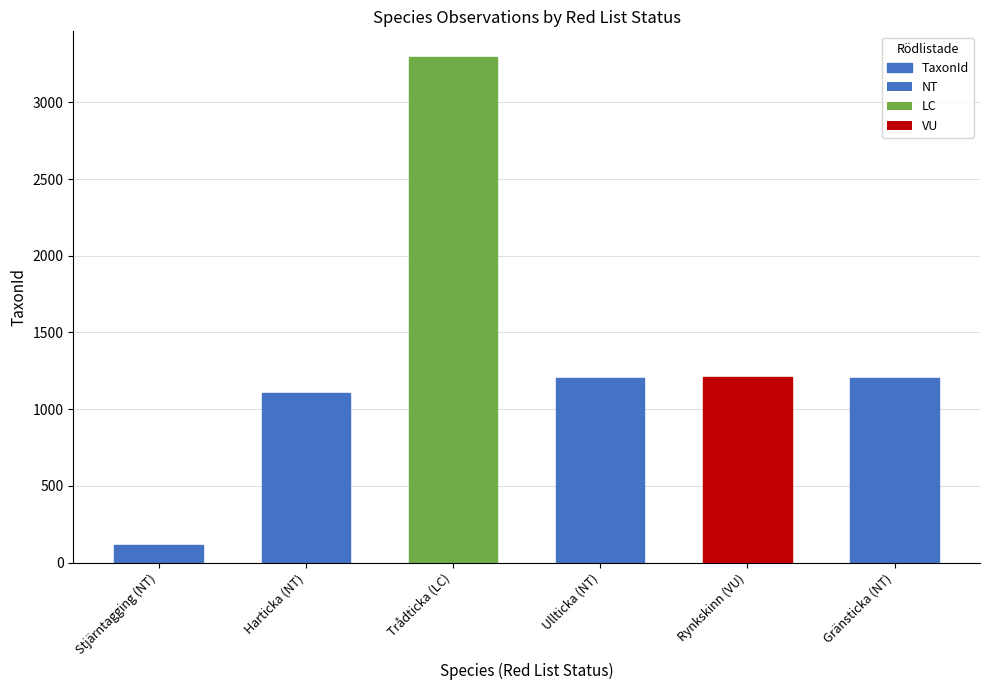

What is the sum of all values?

8133